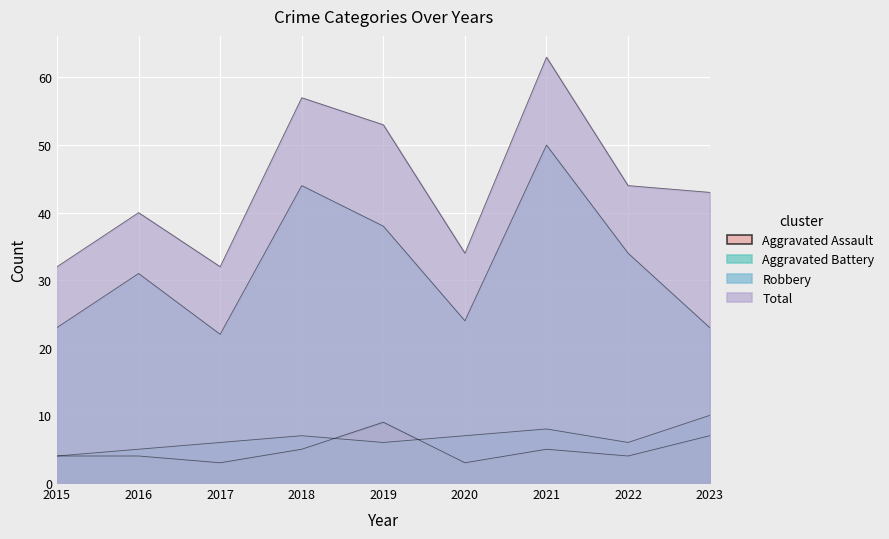

How many times do Aggravated Battery and Aggravated Assault cross each other?

2